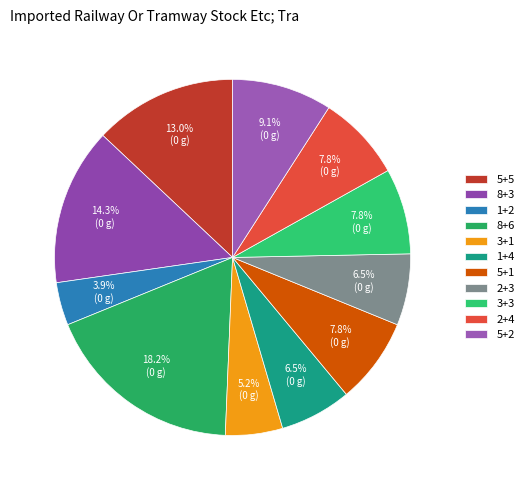

What is the change in value from 1+2 to 3+3?

+3